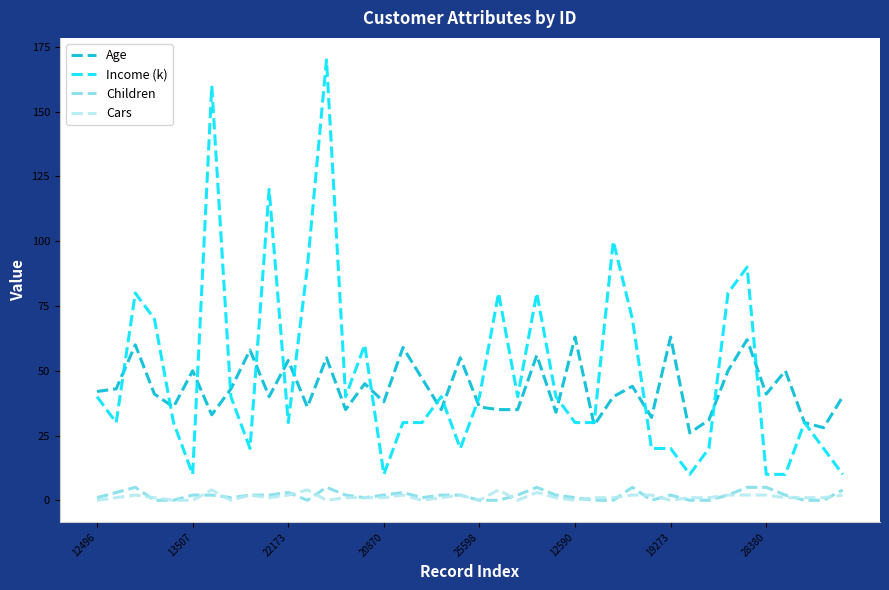

What is the maximum value shown in the chart?

170